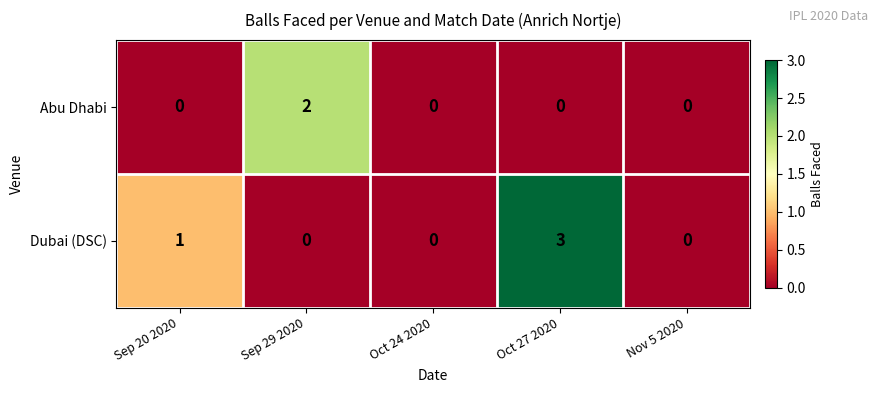

Rank the series by their average value, from highest to lowest.

Dubai (DSC), Abu Dhabi